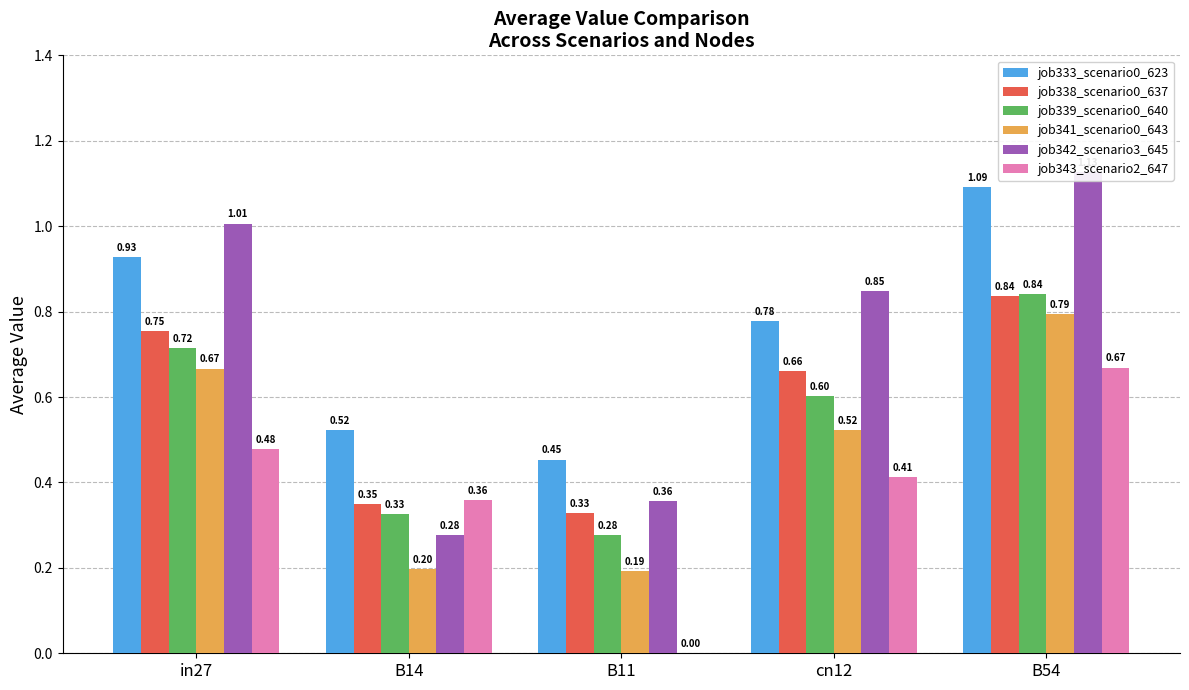

What is the spread (max minus min) of values at cn12?

0.4